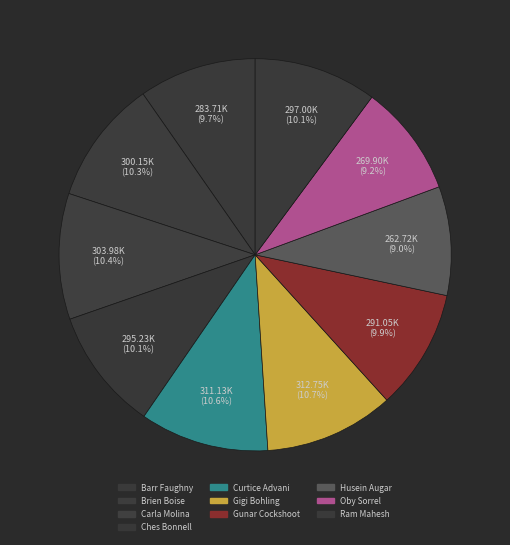

To the nearest percent, what is the difference between the largest and smallest slice percentages?

2%